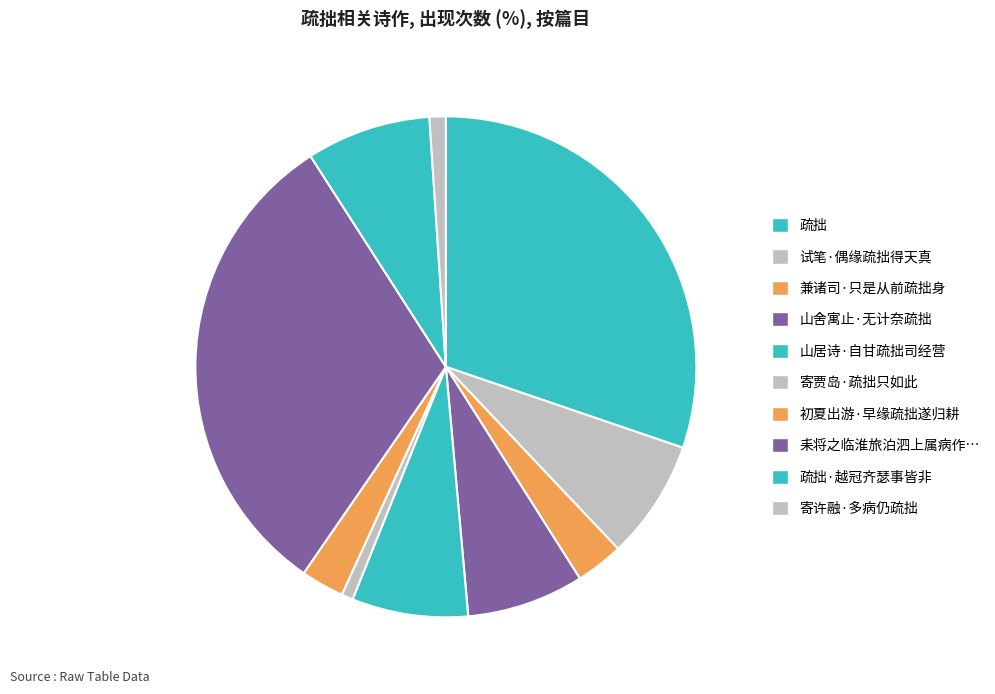

Count the number of slices in the pie.

10